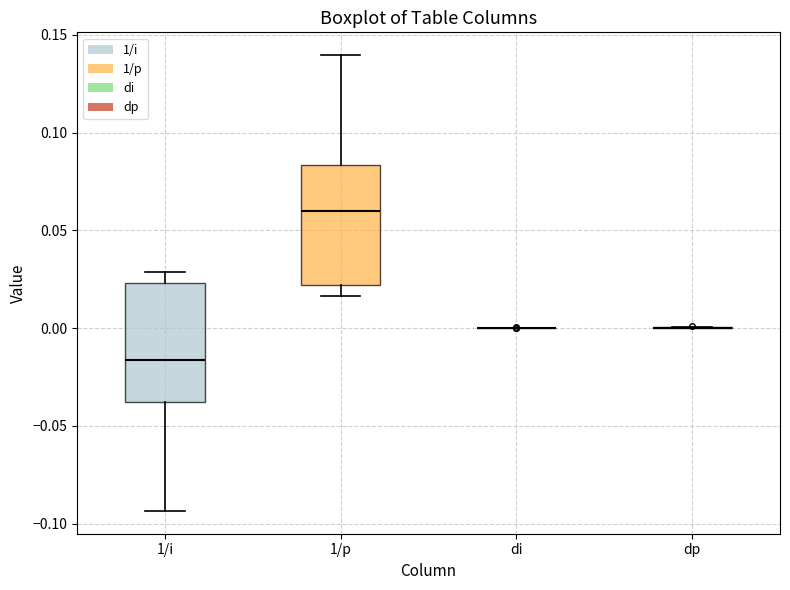

Reading left to right, read every box against the y-axis: the position of its median line, the range the box covers, and the ends of its whiskers. The values are not printed on the chart, so give them approximately, as read against the axis.

1/i: median -0.015, box -0.040 to 0.025, whiskers -0.095 to 0.030
1/p: median 0.060, box 0.020 to 0.085, whiskers 0.015 to 0.140
di: box collapsed to a line at 0.000, whiskers 0.000 to 0.000
dp: box collapsed to a line at 0.000, whiskers 0.000 to 0.000